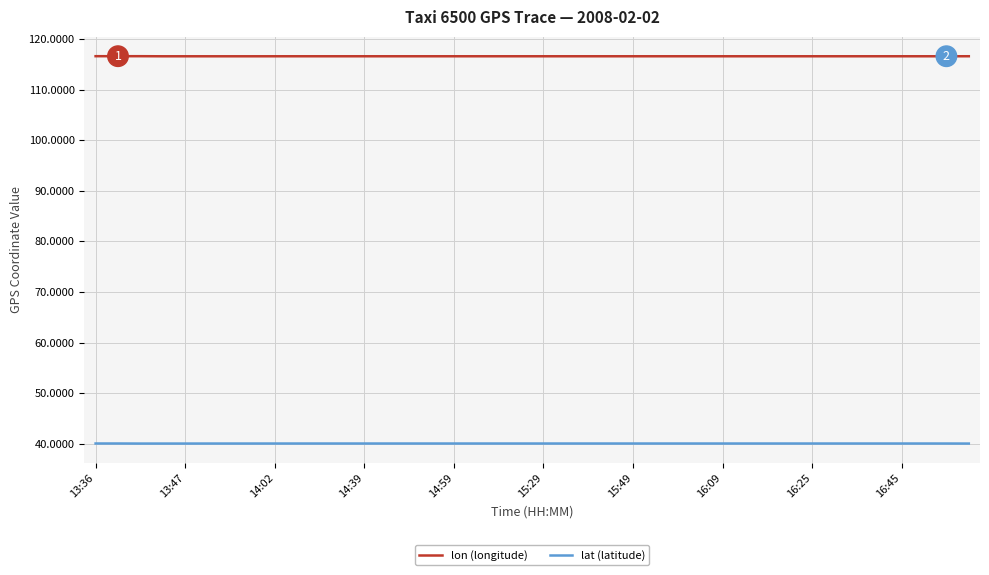

True or false: lat (latitude) has more than 2 interior local peaks.

True